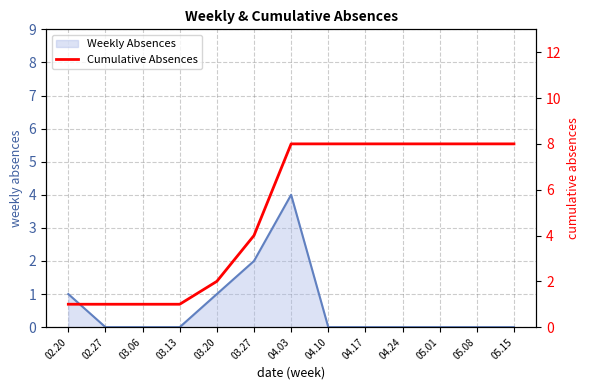

Reading right to left, what are all the values shown in this chart?

05.15=8	05.08=8	05.01=8	04.24=8	04.17=8	04.10=8	04.03=8	03.27=4	03.20=2	03.13=1	03.06=1	02.27=1	02.20=1